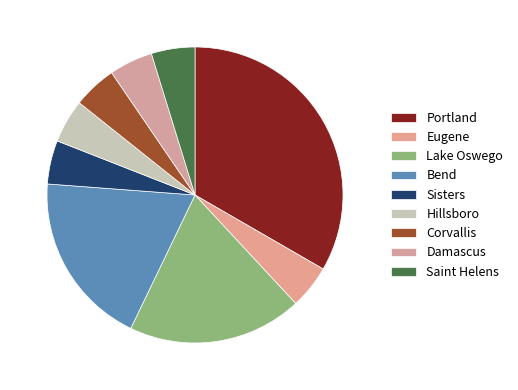

Approximately how many times larger is the value at Eugene compared to Sisters?

1.0